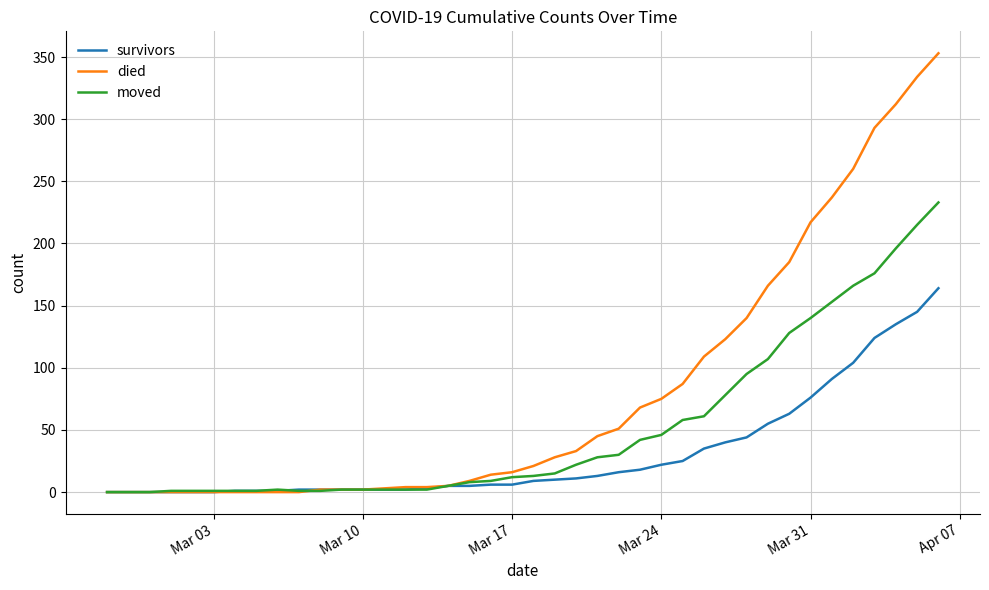

Which series has the largest range (max minus min)?

died